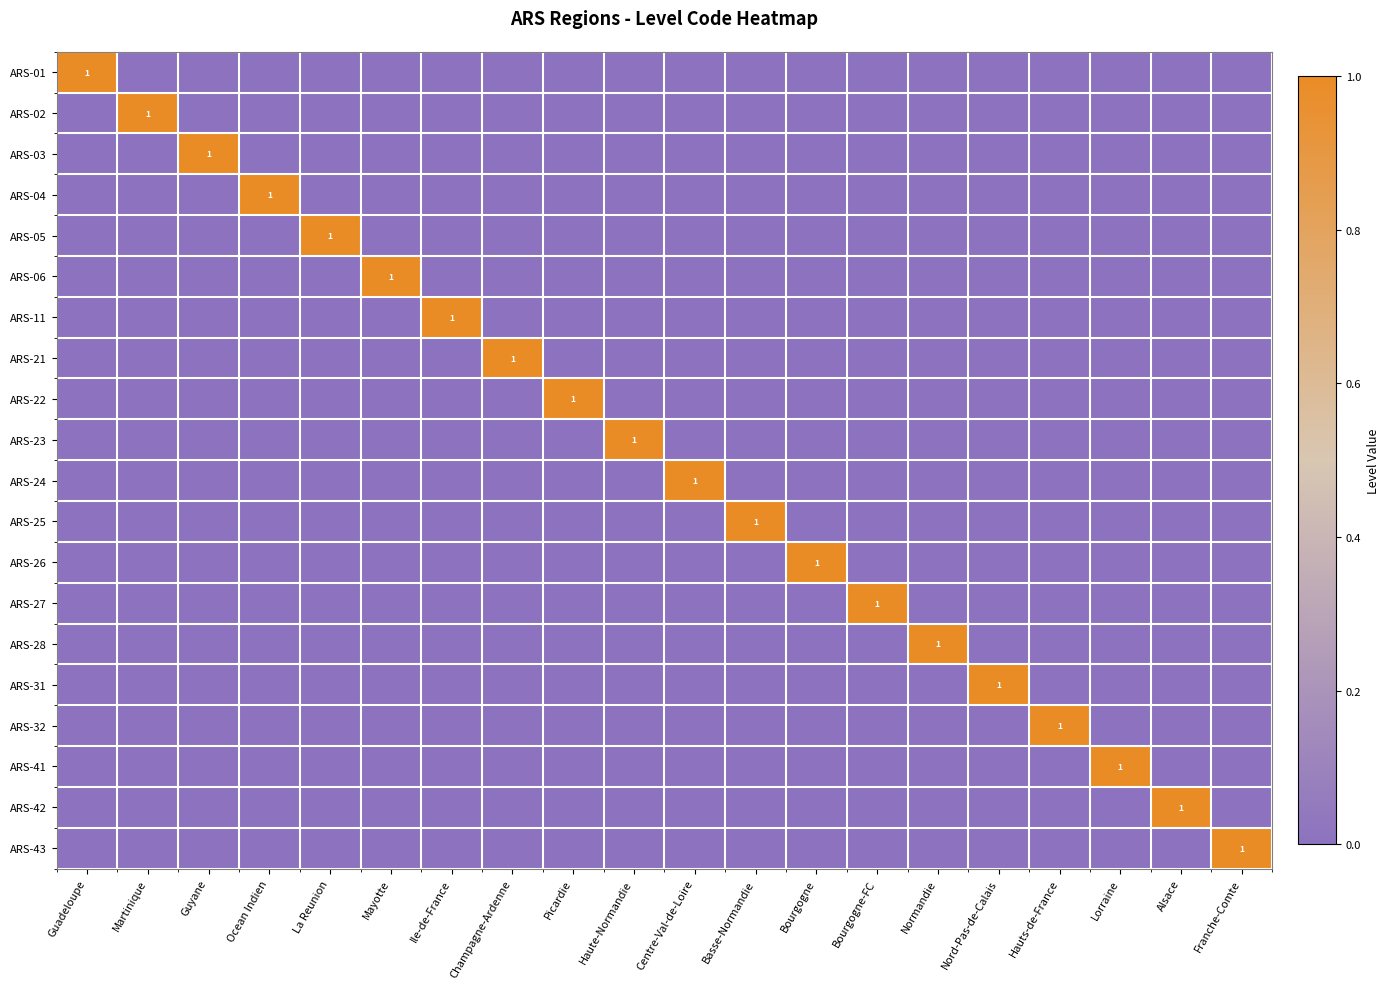

Which category has the lowest value in the ARS-31 series?

Guadeloupe